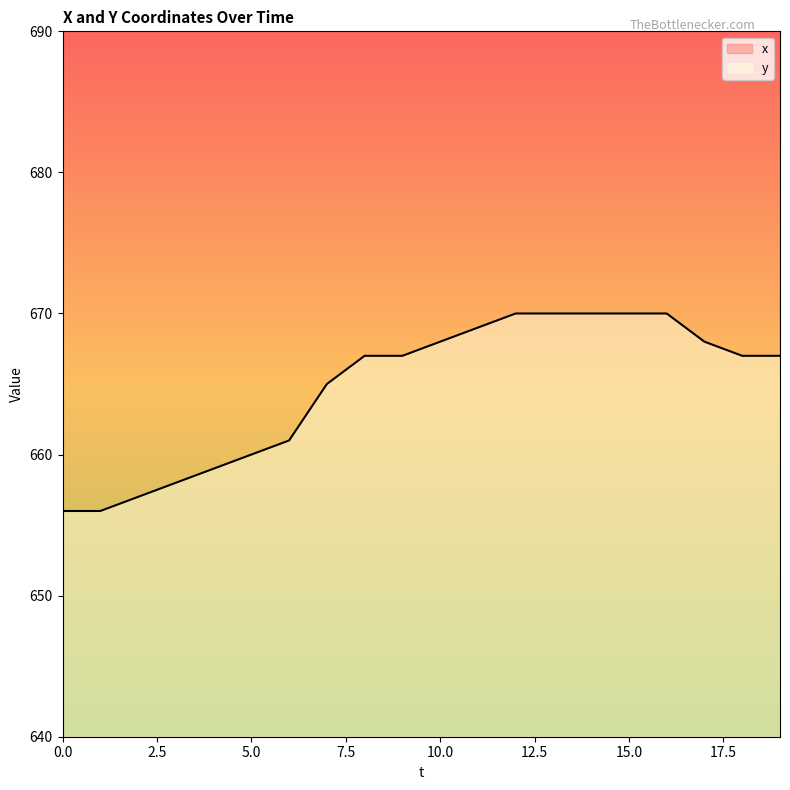

What is the value of the x point at the 19th from the left?

767